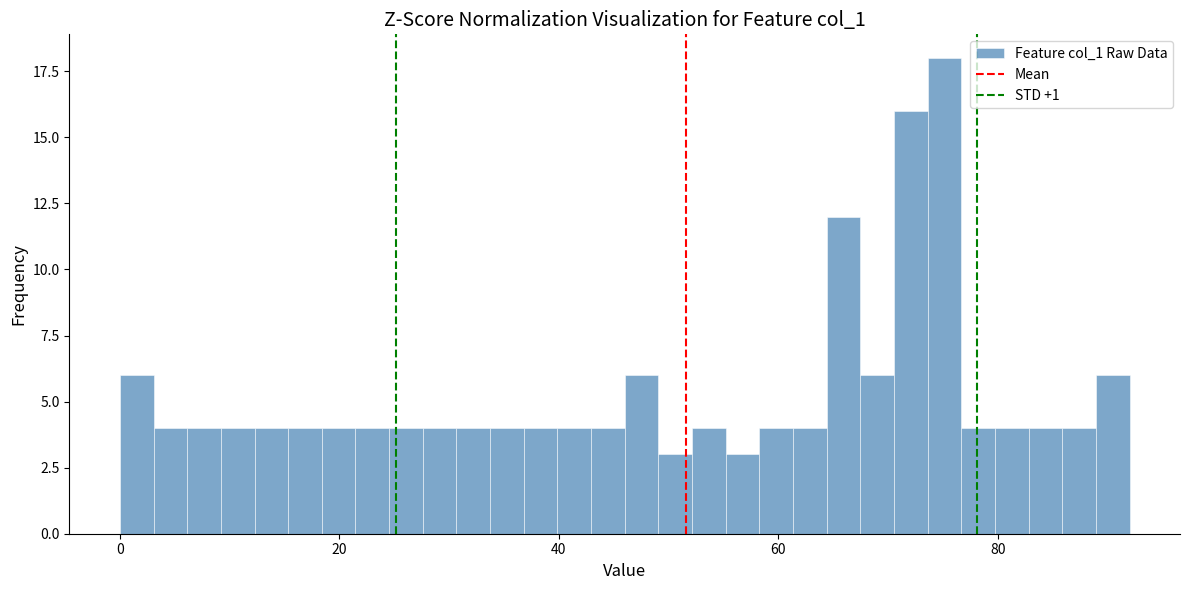

Read against the x-axis, roughly where is the centre of the tallest bar?

76